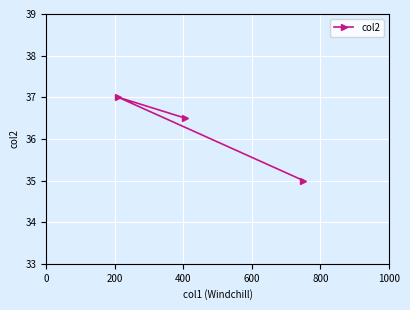

What is the sum of all values?

108.5